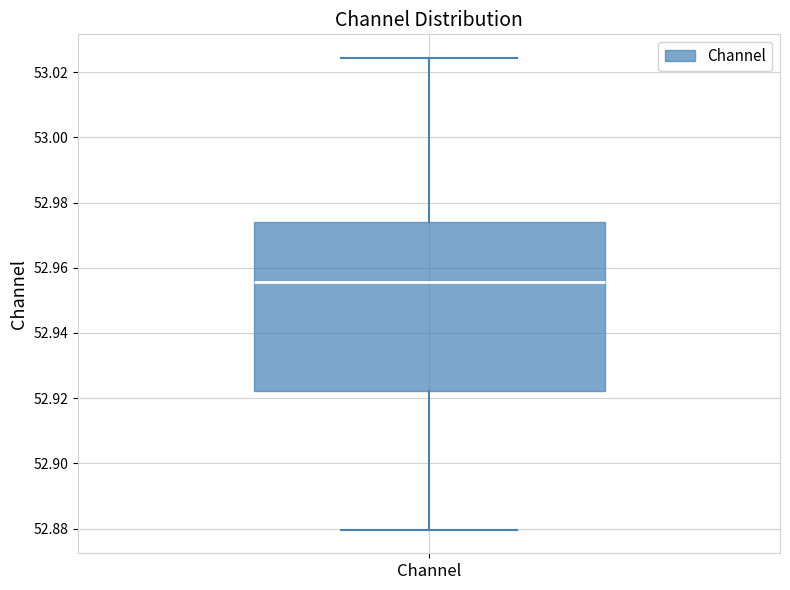

Transcribe this box plot: give where the median line is, the range the box spans, and where the two whiskers end, as read against the y-axis. The values are not printed on the chart, so give them approximately, as read against the axis.

median 52.956, box 52.922 to 52.974, whiskers 52.880 to 53.024